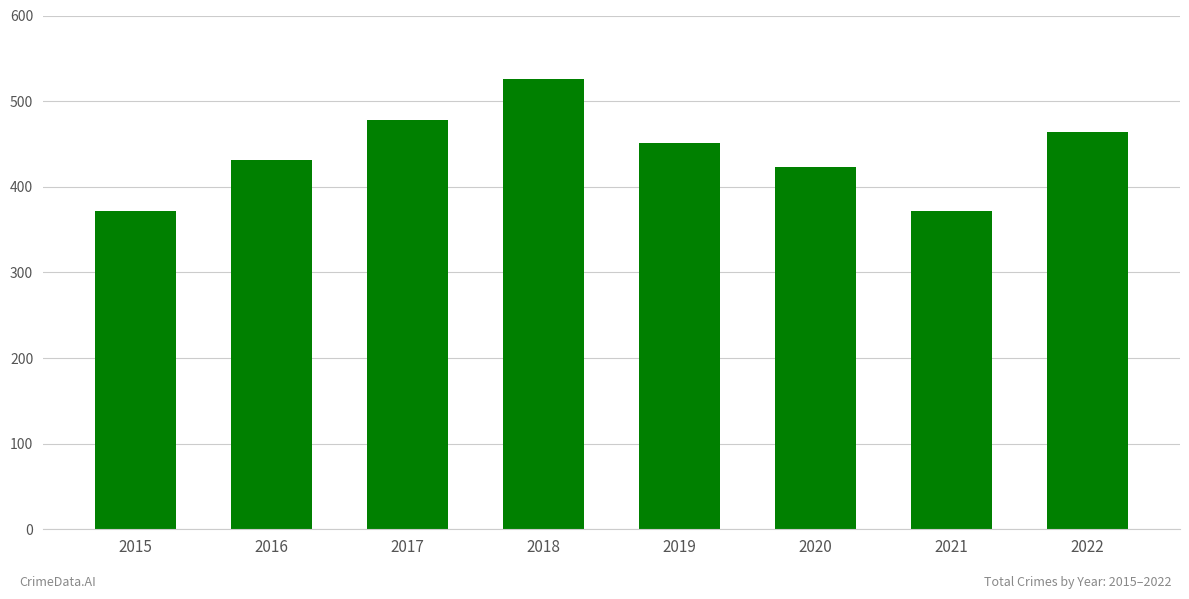

What is the greatest value displayed?

526